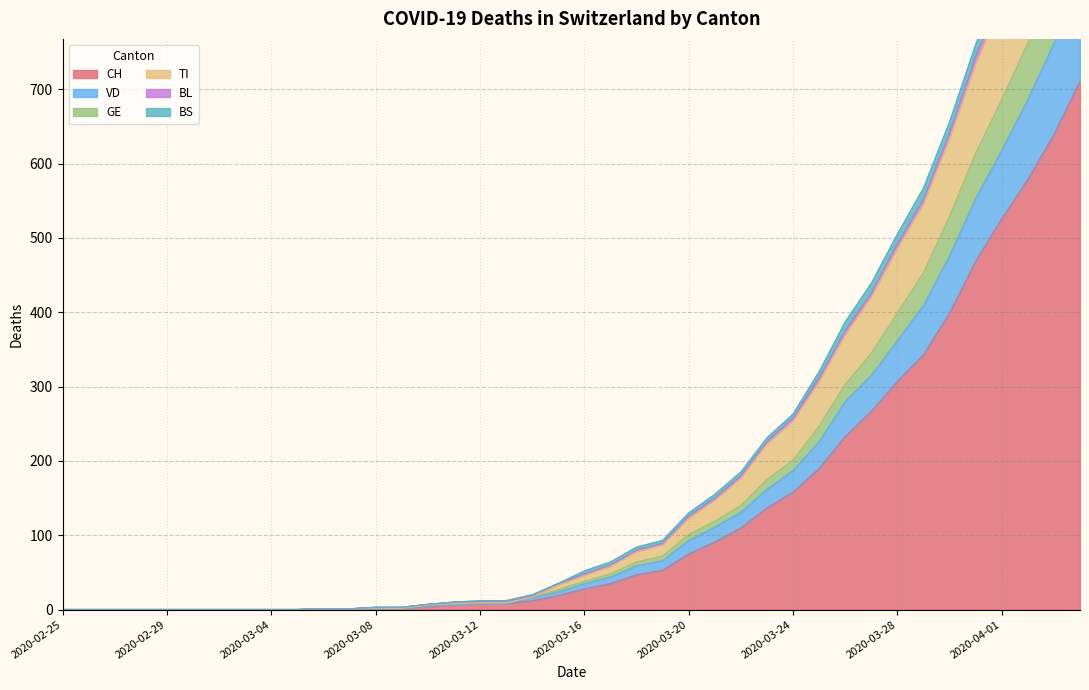

True or false: CH has a value of 0 at 2020-02-25.

True